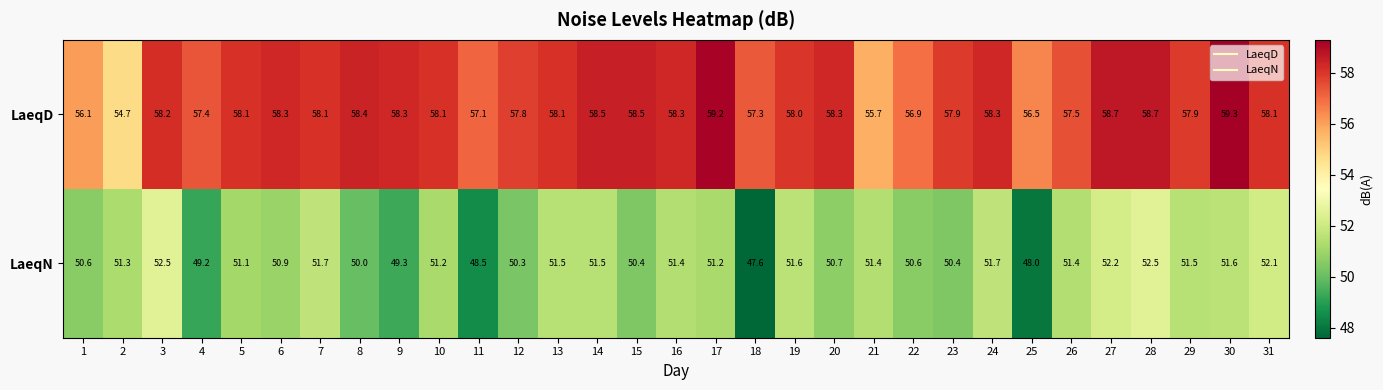

The LaeqD series shows 58.4 at 8. True or false?

True